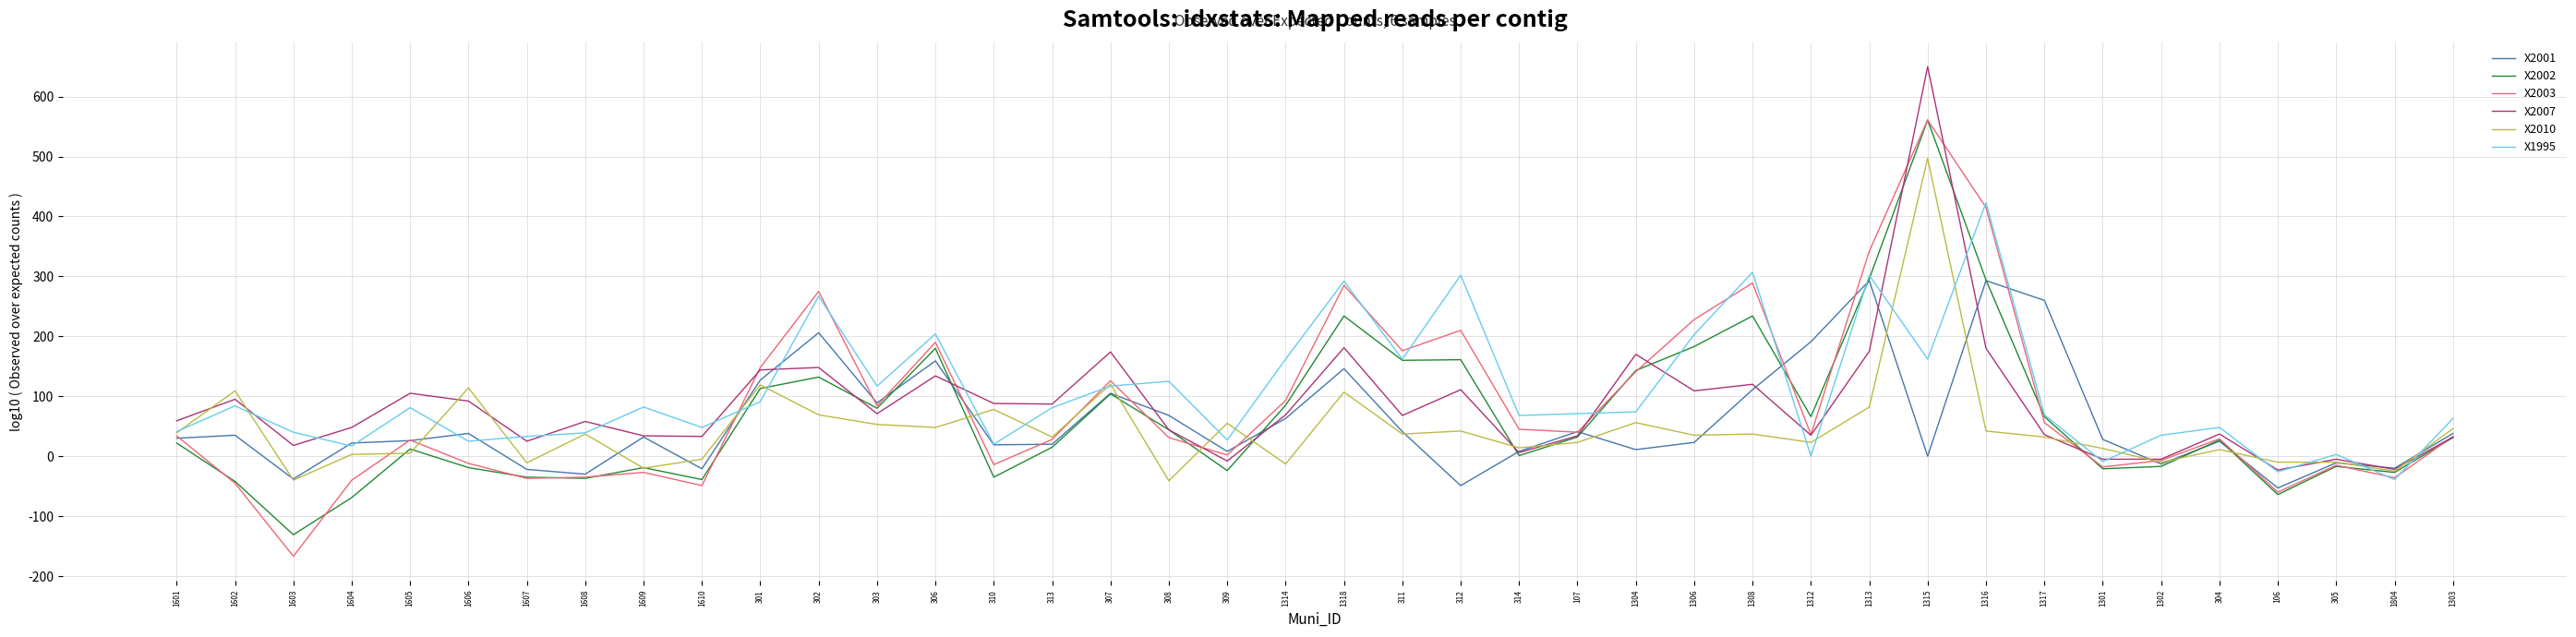

True or false: X2003 has more than 2 points higher than both neighbors.

True